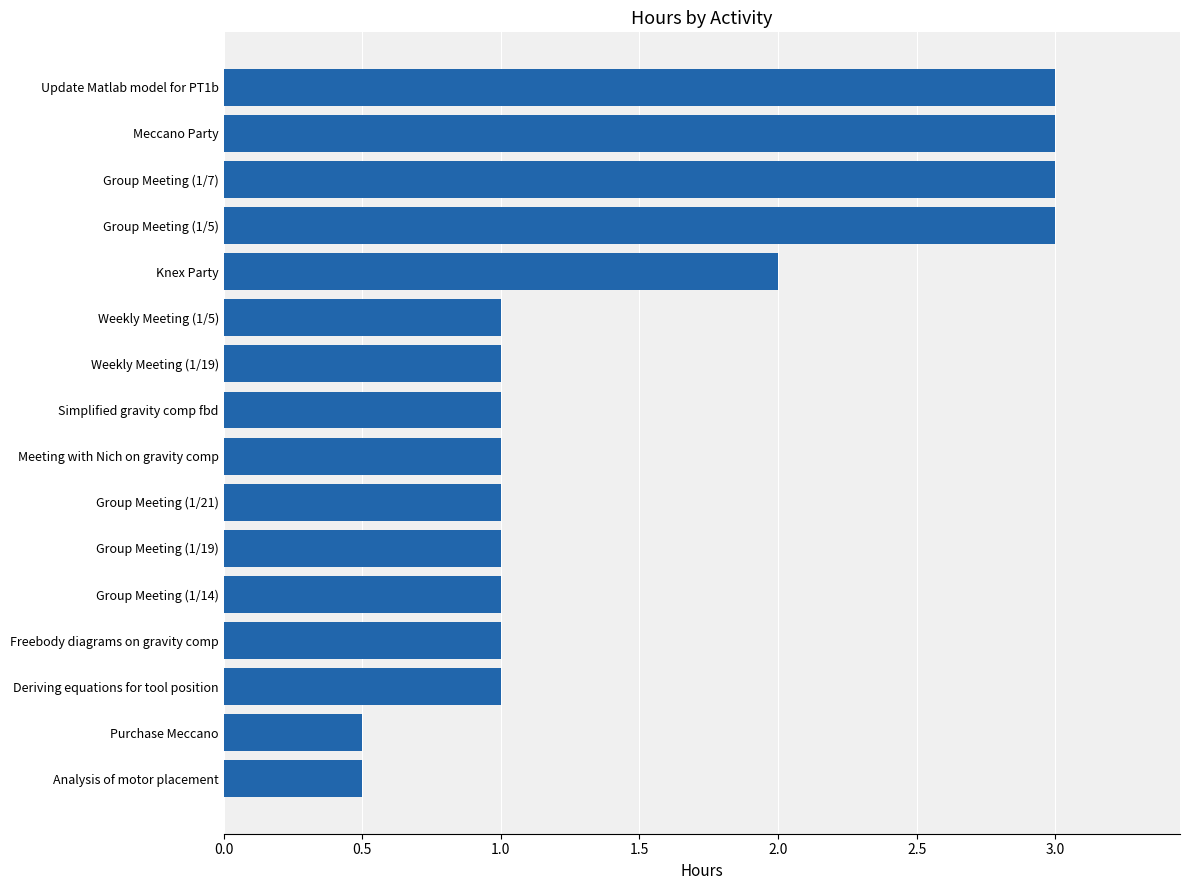

What is the greatest value displayed?

3.0